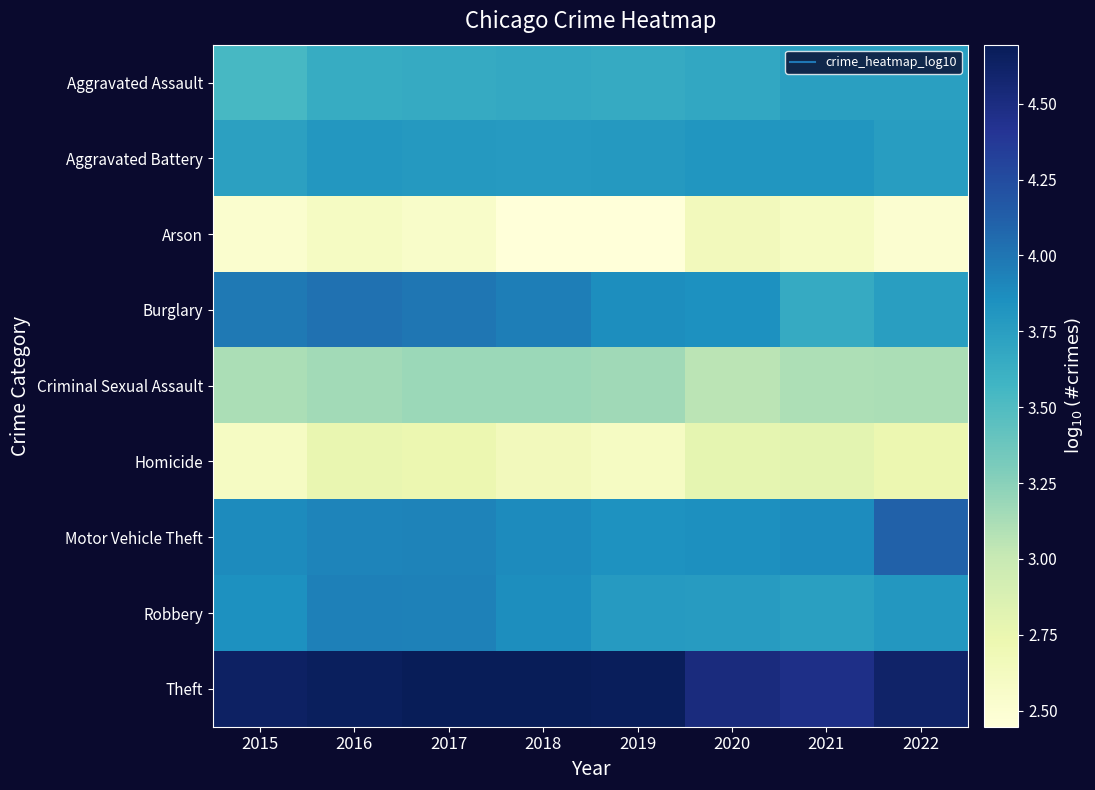

Which label corresponds to the largest value in the chart?

2018